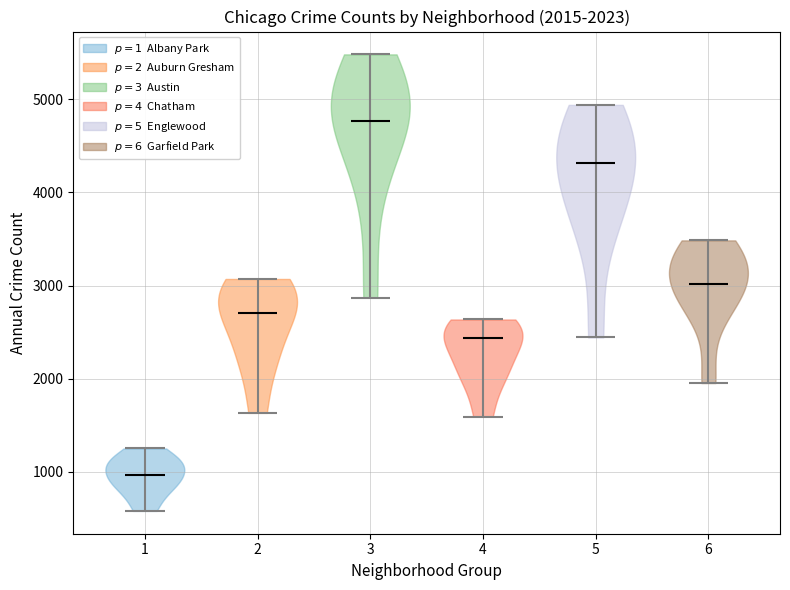

Which violin has the lowest median line?

1